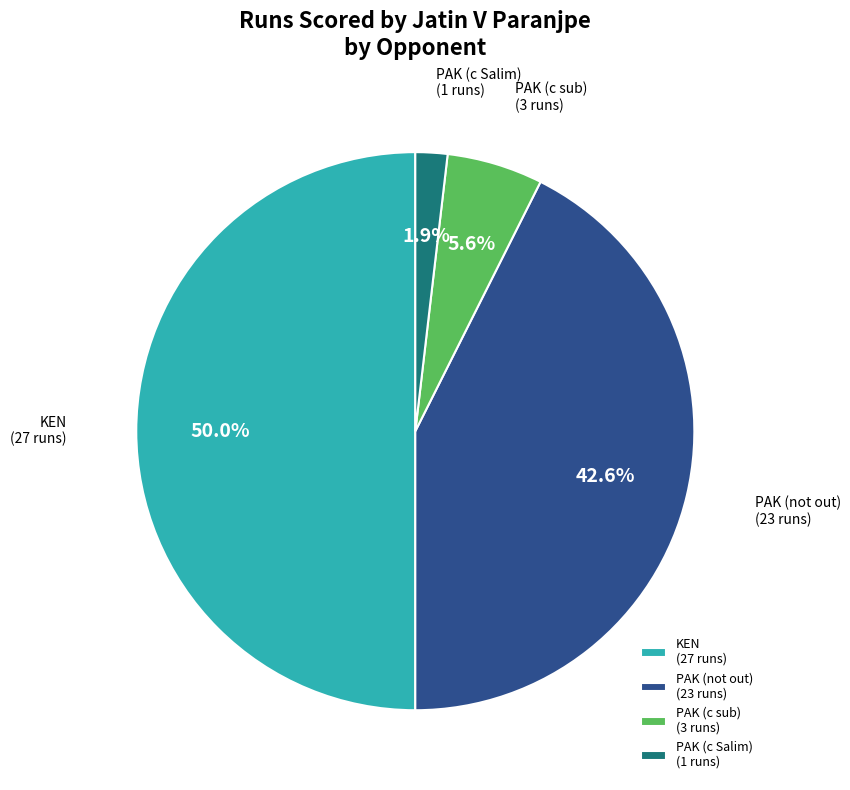

Which category has the smallest portion of the pie?

PAK (c Salim)